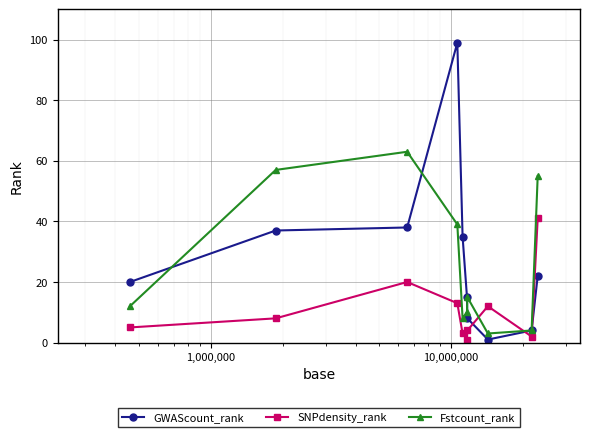

In GWAScount_rank, how many points are higher than both neighbors (excluding endpoints)?

1